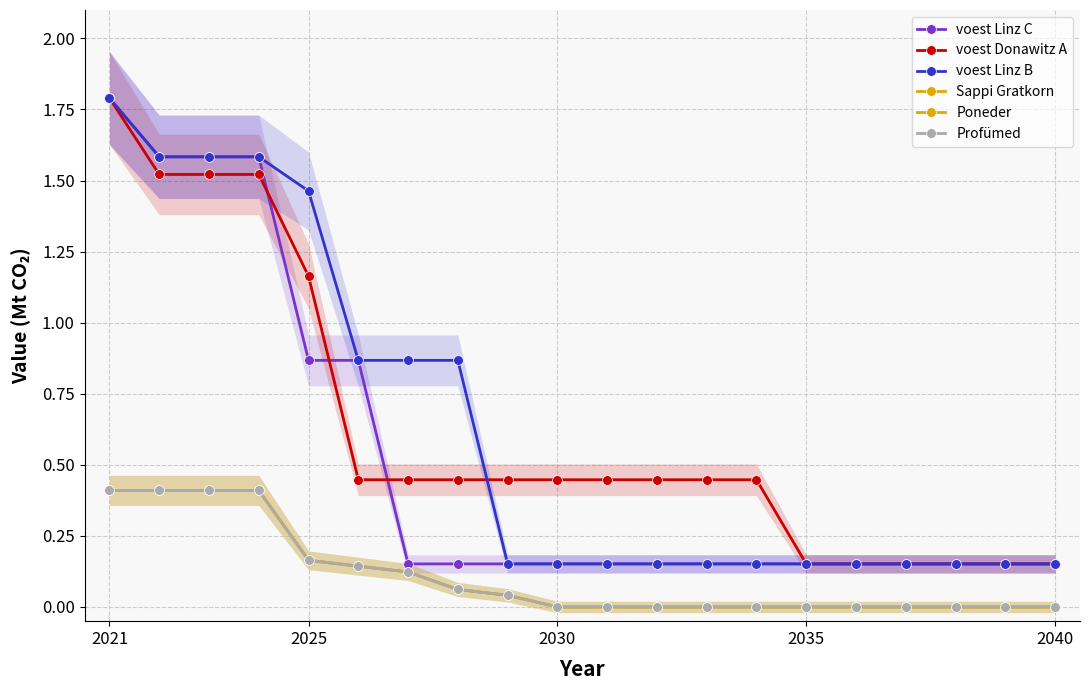

Which series has the widest spread of values?

voest Linz C